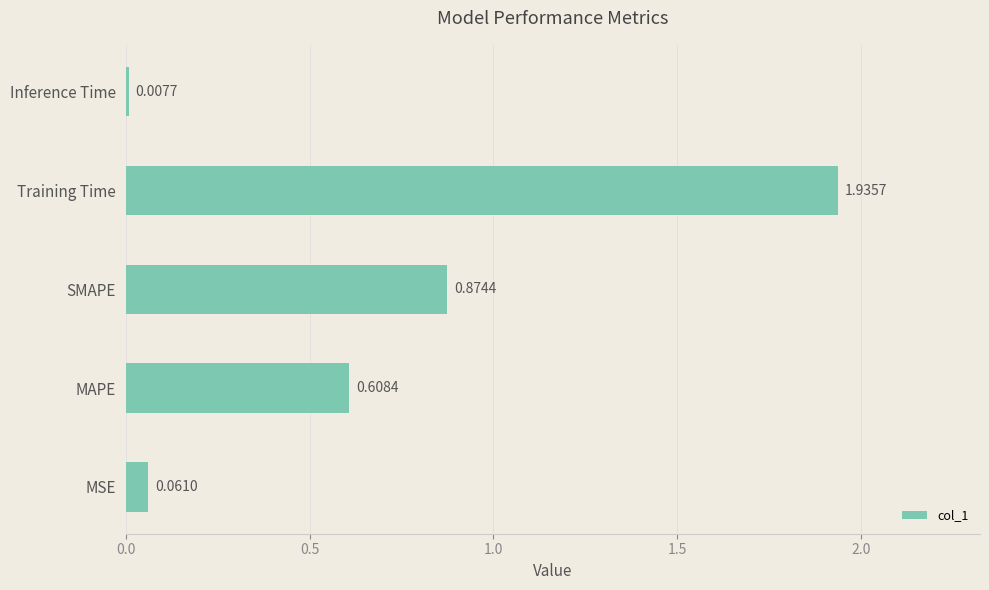

At which category does the chart reach its peak across all series?

Training Time